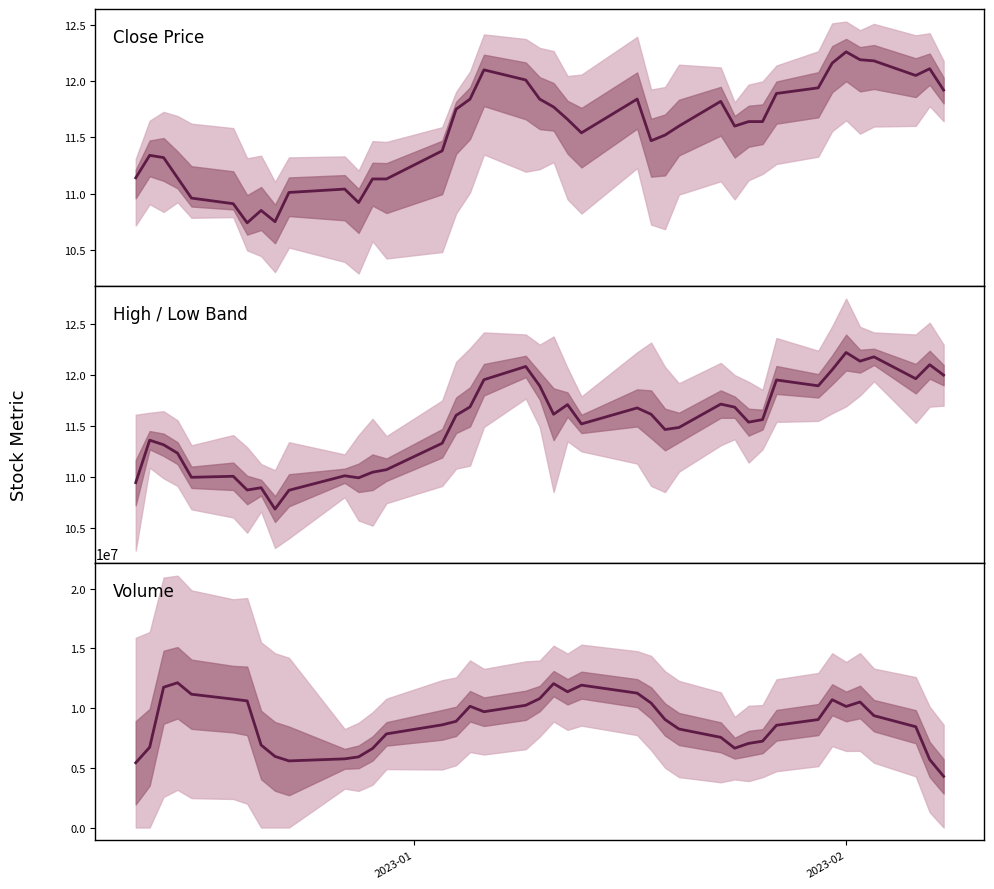

True or false: Volume and High / Low Band intersect in this chart.

False